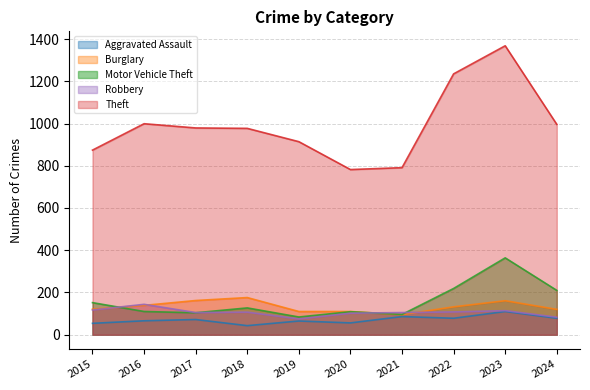

What is the minimum value shown in the chart?

43